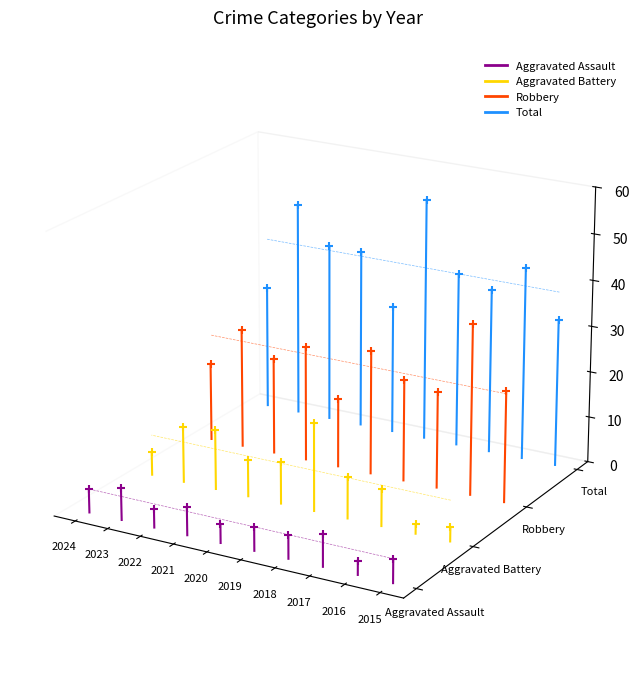

Which series contains the highest Y value?

Total